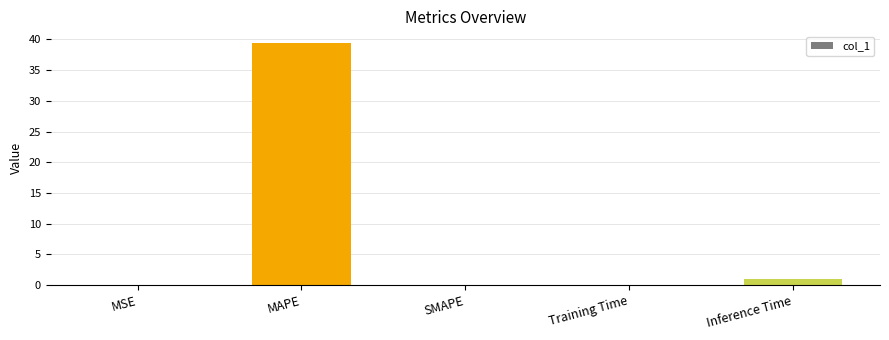

The value at SMAPE is 15.6. True or false?

False